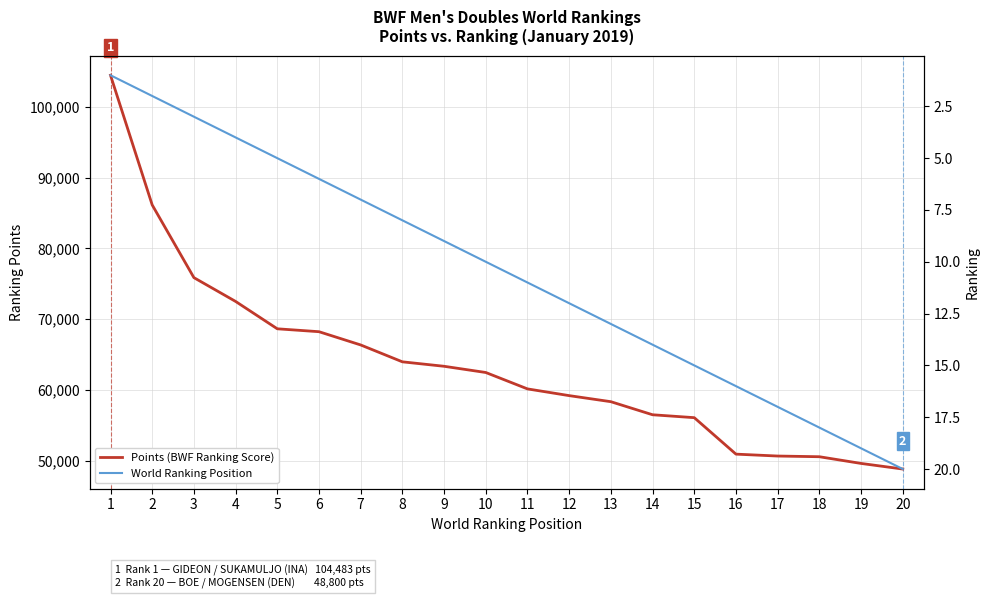

Which series has the largest total across all categories?

Points (BWF Ranking Score)